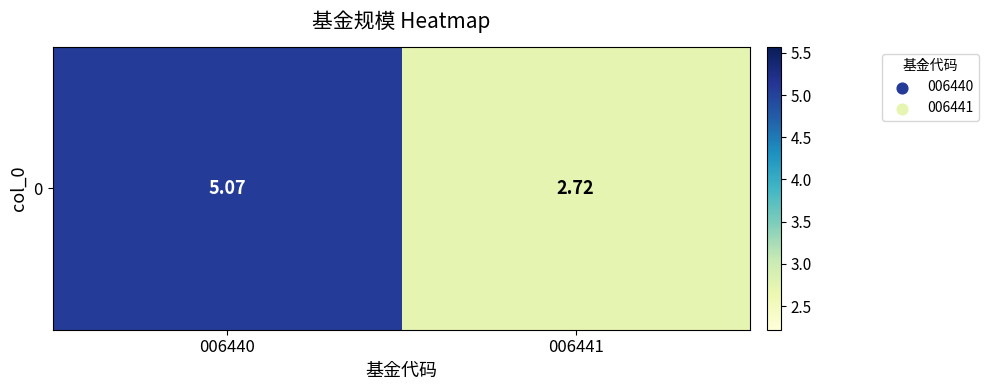

Approximately how many times larger is the value at 006440 compared to 006441?

1.9